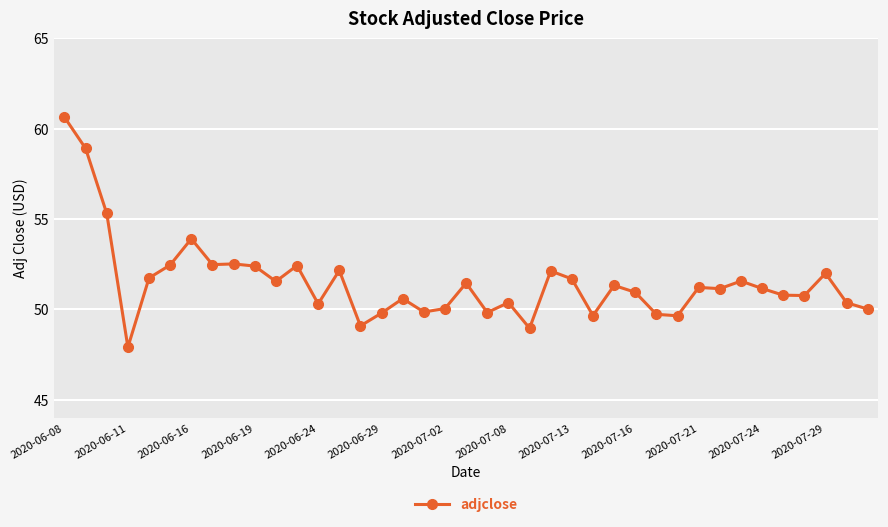

What is the value of the 37th point from the left?

52.0